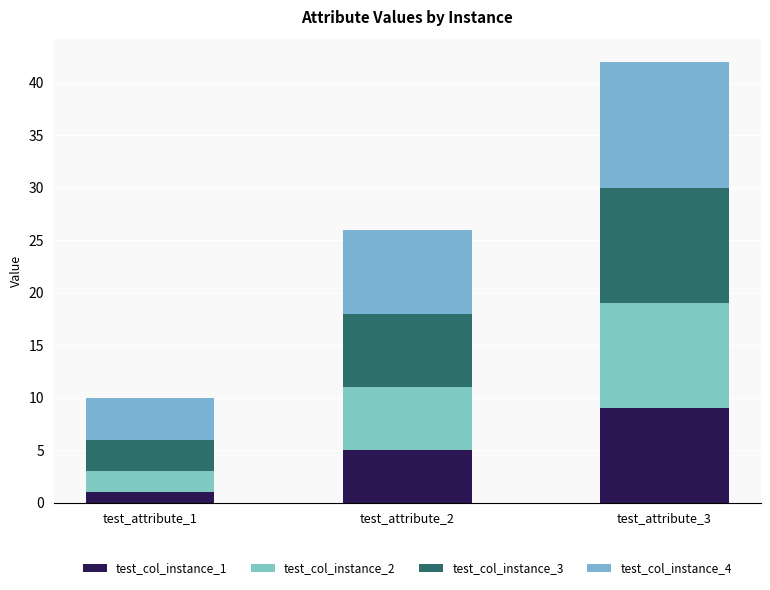

Count the number of categories in the chart.

3